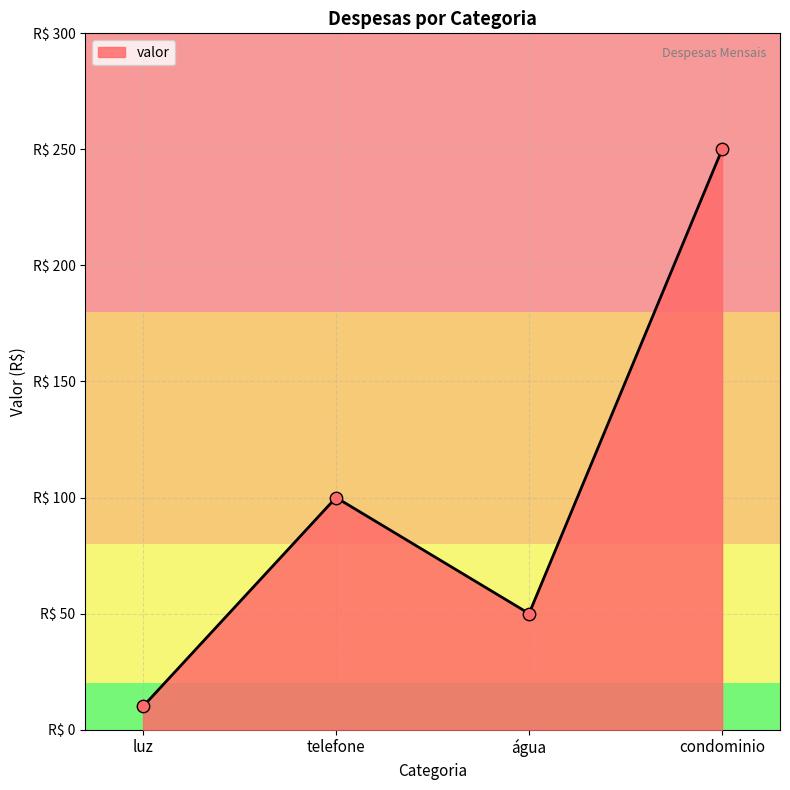

Approximately how many times larger is the value at luz compared to telefone?

0.1